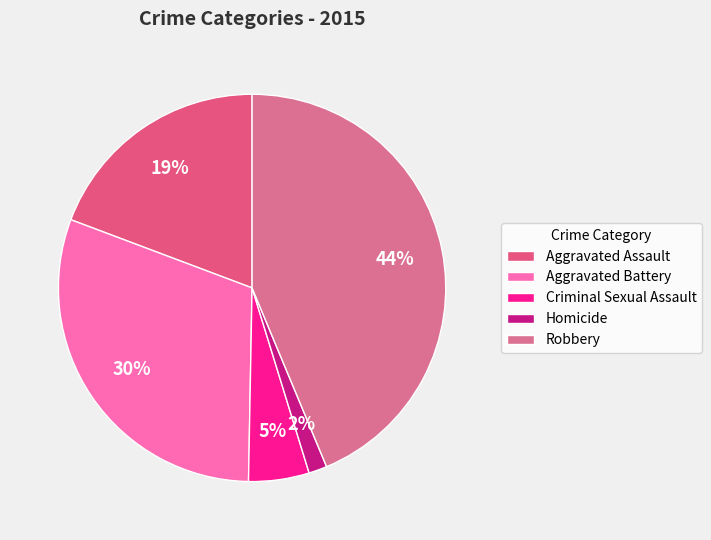

To the nearest percent, what is the difference between the Robbery and Aggravated Assault slice percentages?

24%